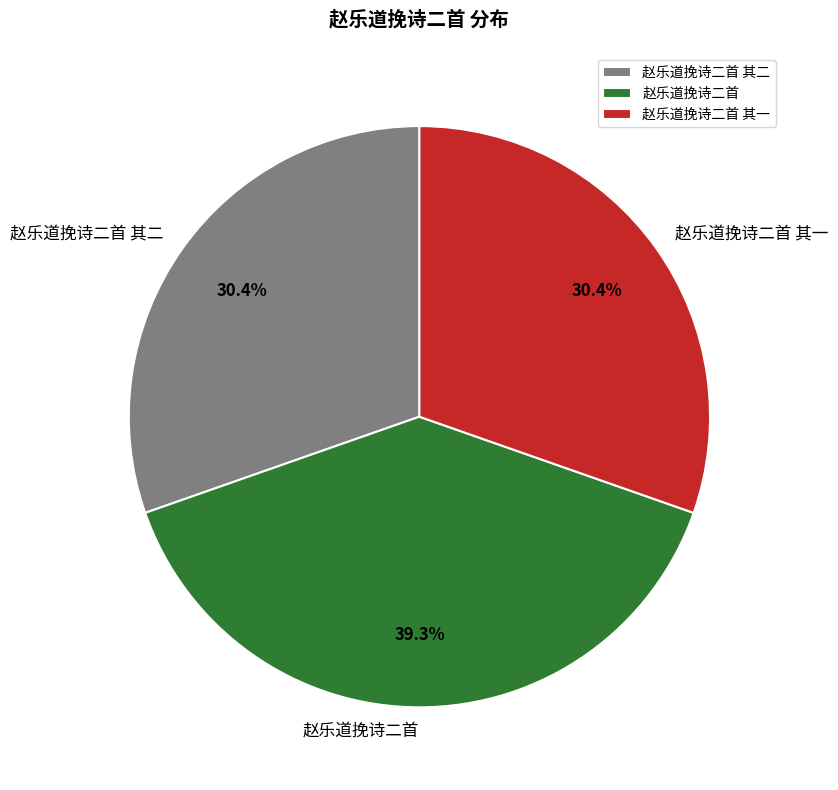

To the nearest percent, what portion does 赵乐道挽诗二首 其一 represent?

30%